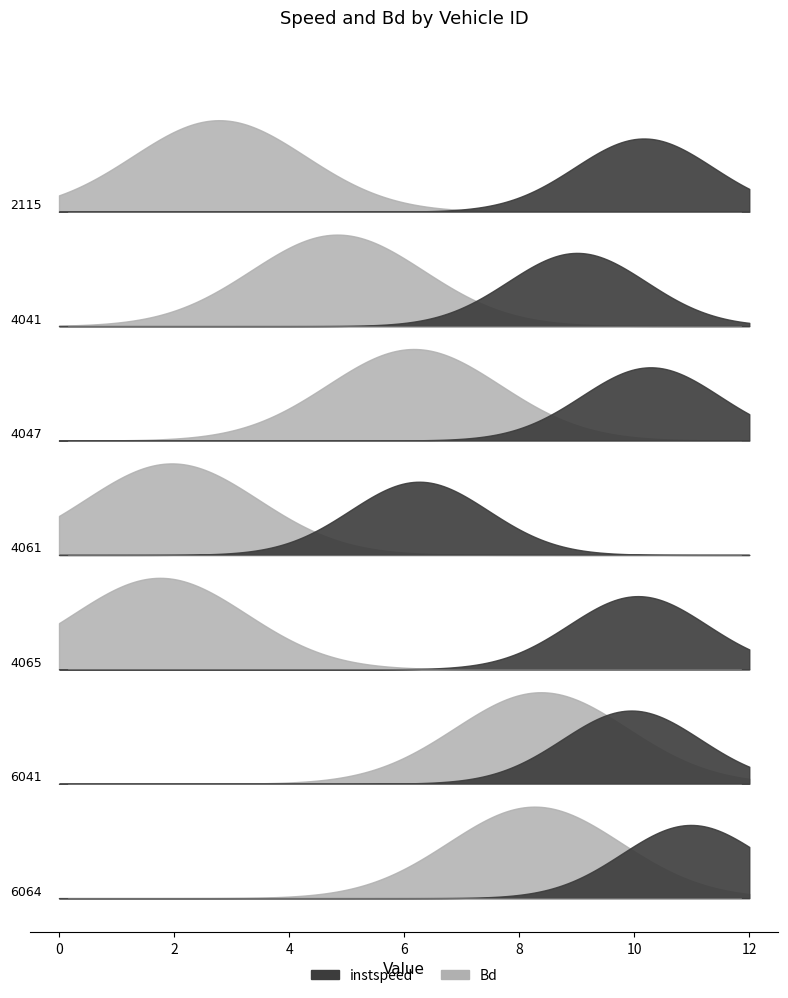

Between 4047 and 4041, which is larger?

4047